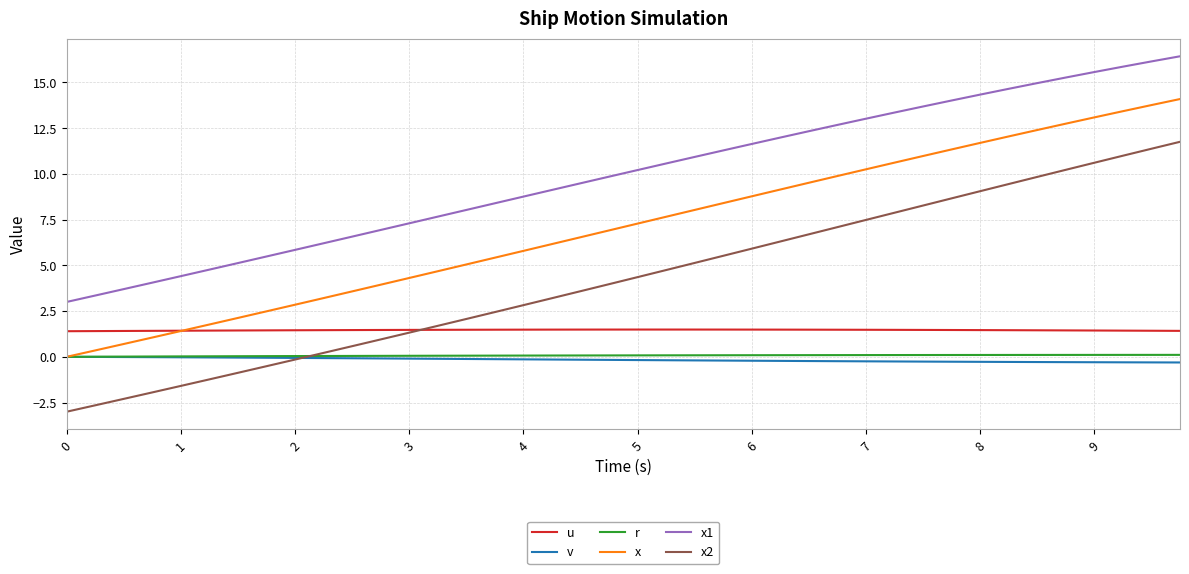

Which series has the largest total across all categories?

x1